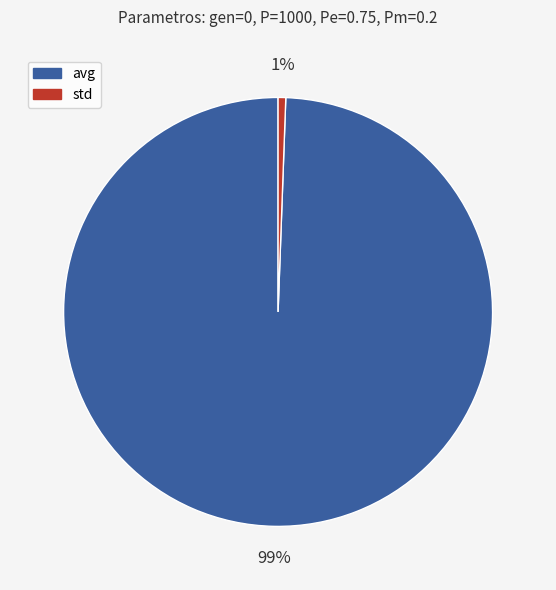

Which slice is the smallest?

std